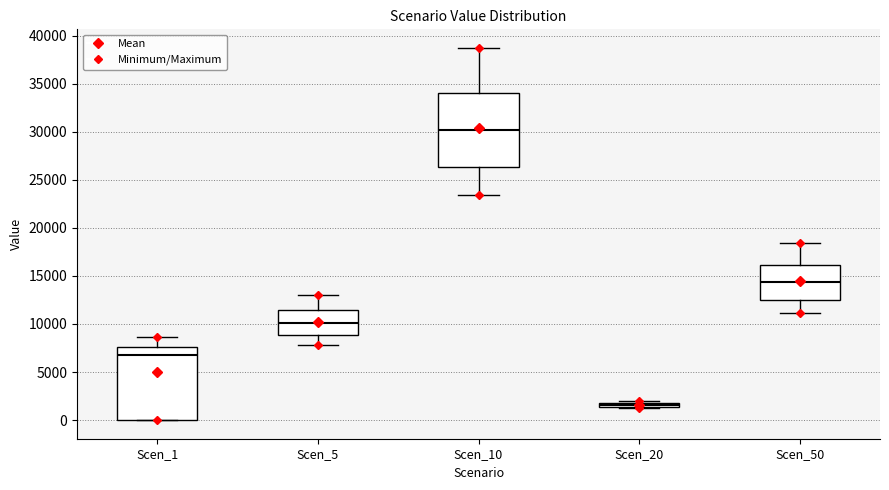

Where is the lower edge of the box for Scen_20 on the y-axis? The values are not printed on the chart, so give them approximately, as read against the axis.

1500